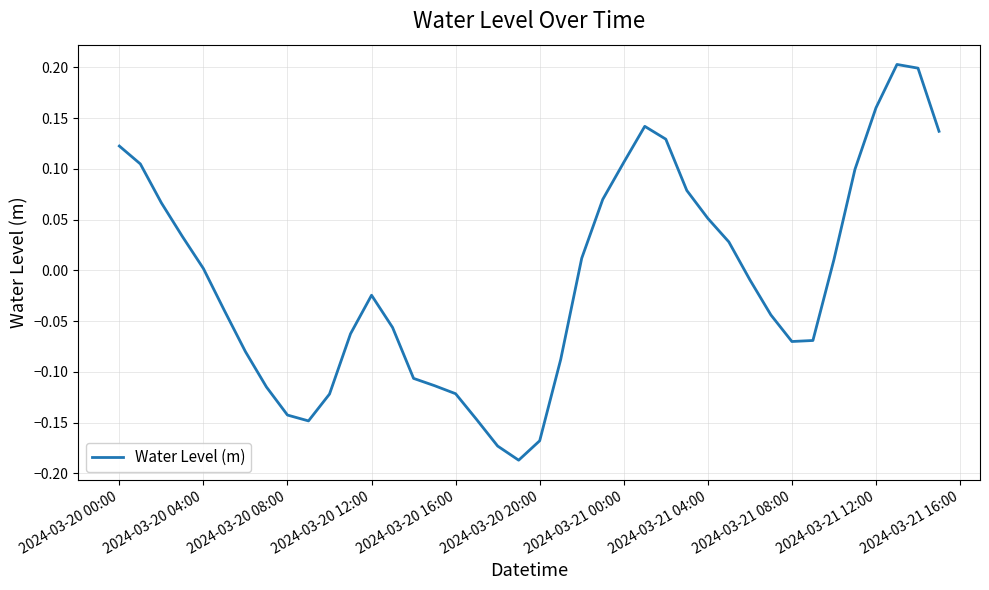

What is the difference between the maximum and minimum values?

0.4